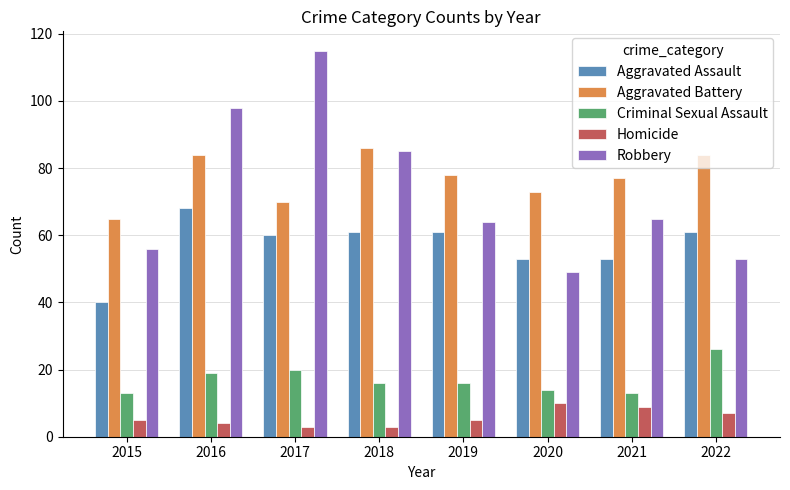

Reading left to right, extract all data points from this chart.

Aggravated Assault: 2015=40	2016=68	2017=60	2018=61	2019=61	2020=53	2021=53	2022=61
Aggravated Battery: 2015=65	2016=84	2017=70	2018=86	2019=78	2020=73	2021=77	2022=84
Criminal Sexual Assault: 2015=13	2016=19	2017=20	2018=16	2019=16	2020=14	2021=13	2022=26
Homicide: 2015=5	2016=4	2017=3	2018=3	2019=5	2020=10	2021=9	2022=7
Robbery: 2015=56	2016=98	2017=115	2018=85	2019=64	2020=49	2021=65	2022=53